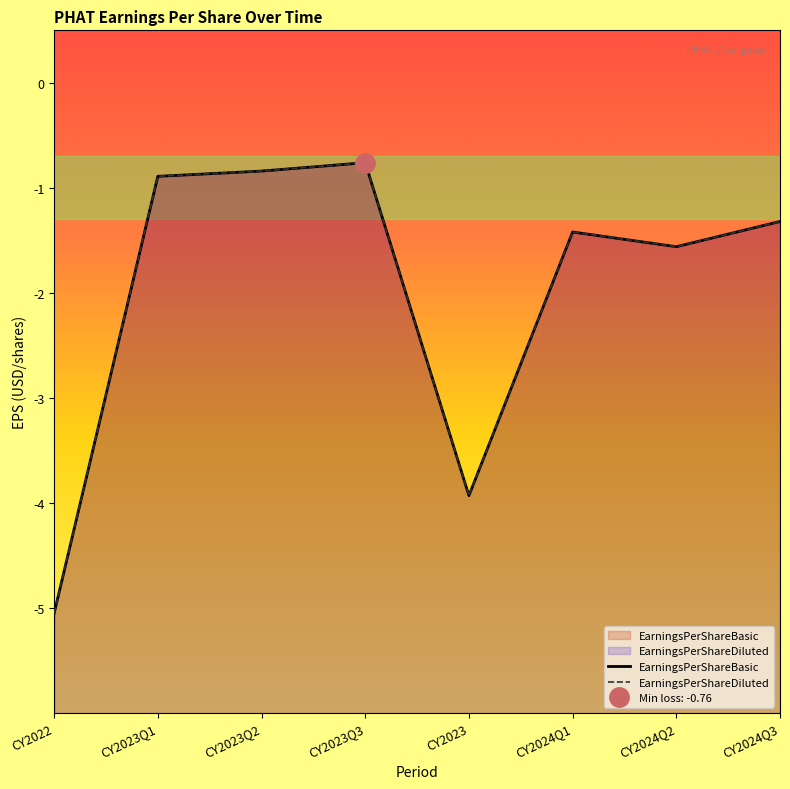

Reading left to right, transcribe all the data shown in this chart.

EarningsPerShareBasic: -5.0	-0.9	-0.8	-0.8	-3.9	-1.4	-1.6	-1.3
EarningsPerShareDiluted: -5.0	-0.9	-0.8	-0.8	-3.9	-1.4	-1.6	-1.3